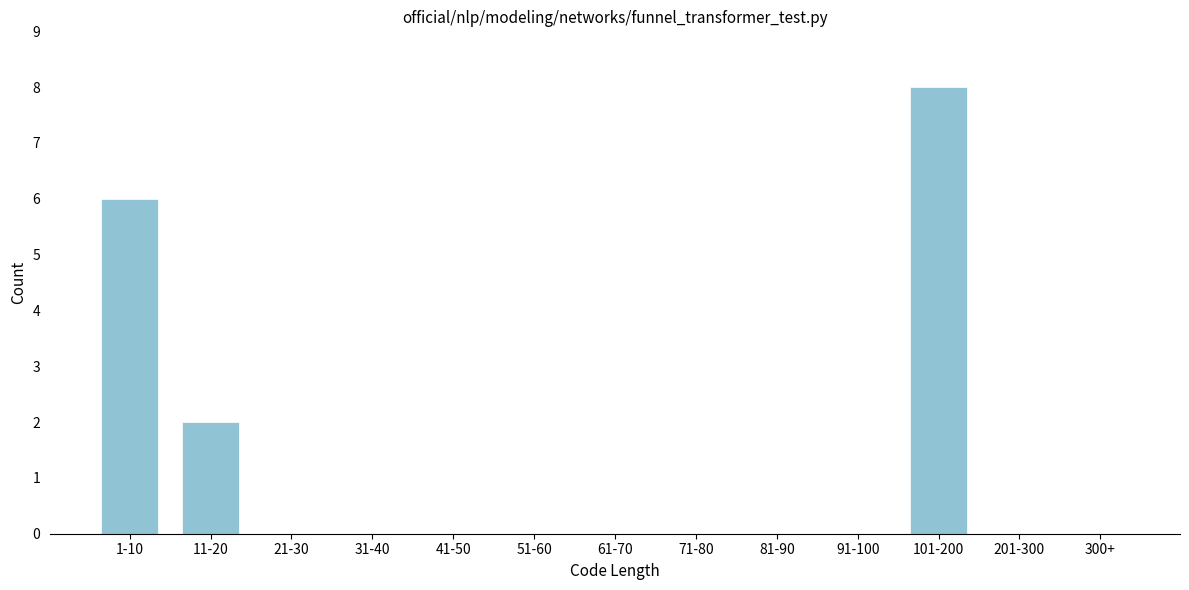

Reading right to left, list all the values displayed in this chart.

300+=0	201-300=0	101-200=8	91-100=0	81-90=0	71-80=0	61-70=0	51-60=0	41-50=0	31-40=0	21-30=0	11-20=2	1-10=6